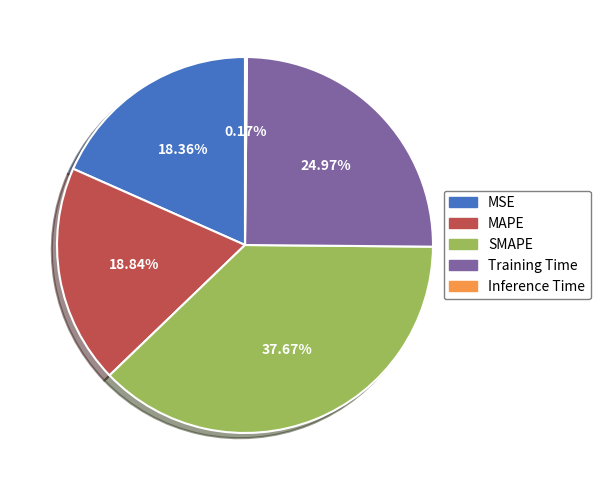

To the nearest percent, what percentage of the pie is MAPE?

19%